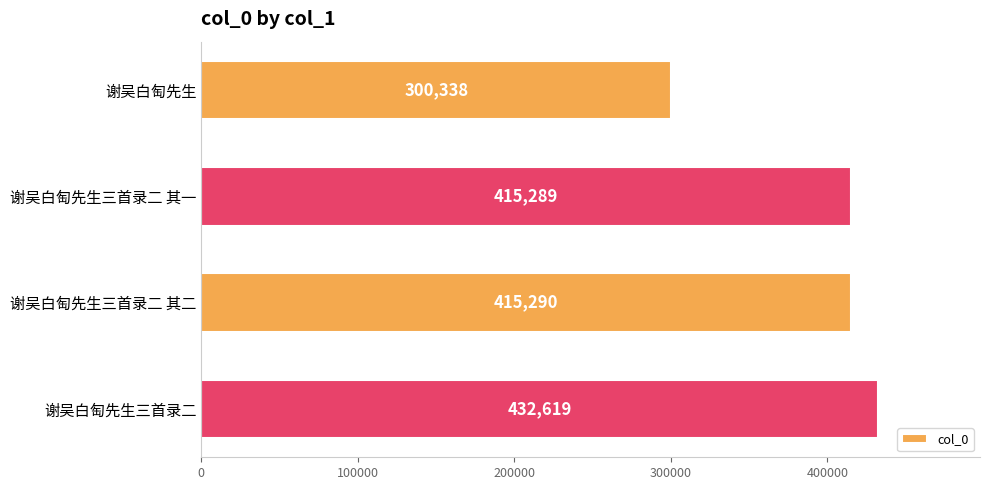

Reading bottom to top, extract all data points from this chart.

谢吴白匋先生三首录二=432619	谢吴白匋先生三首录二 其二=415290	谢吴白匋先生三首录二 其一=415289	谢吴白匋先生=300338